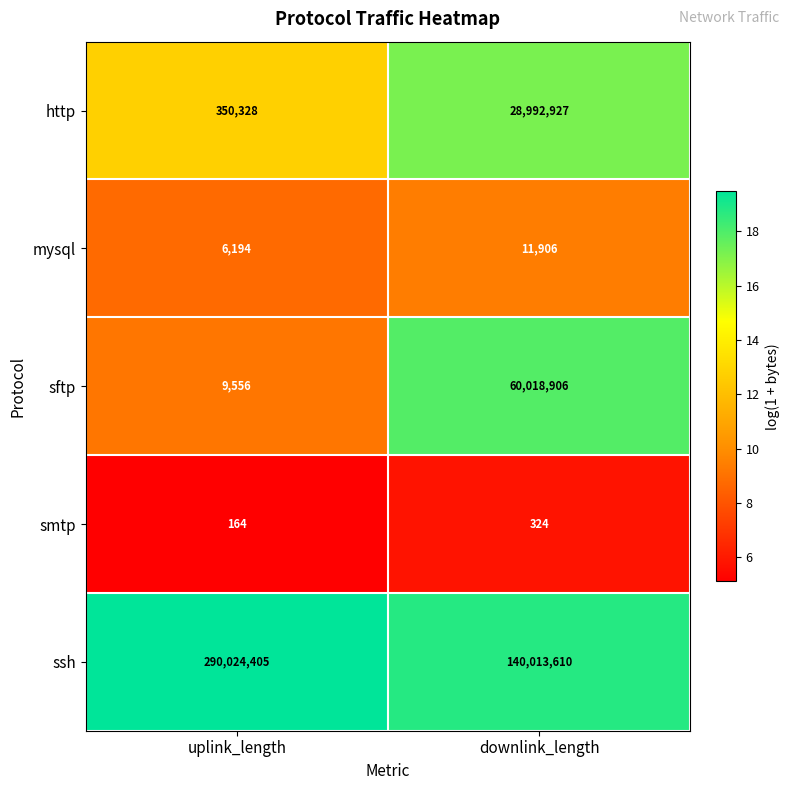

What is the average value of the http series?

14671628